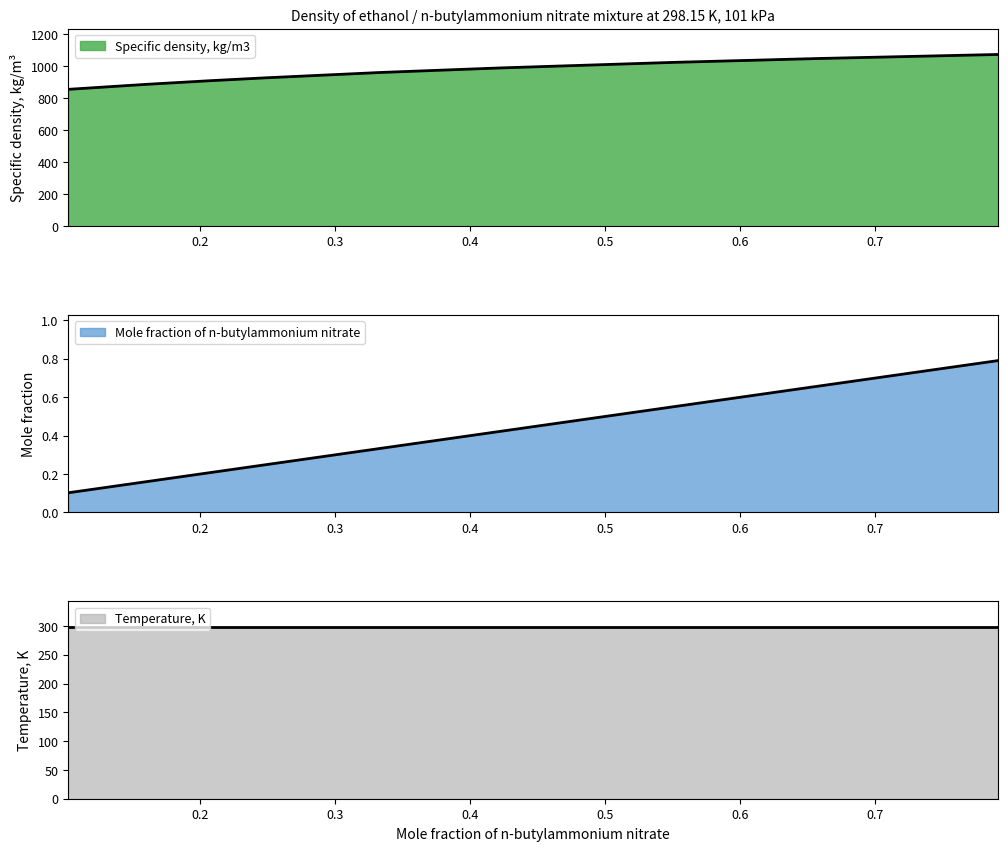

Is the value of Mole fraction of n-butylammonium nitrate at 0.5518 greater than the value of Specific density, kg/m3 at 0.5518?

No